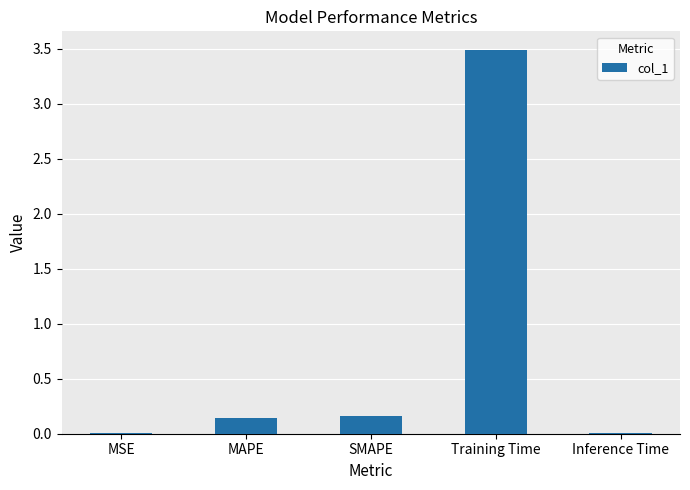

What is the maximum value shown in the chart?

3.5